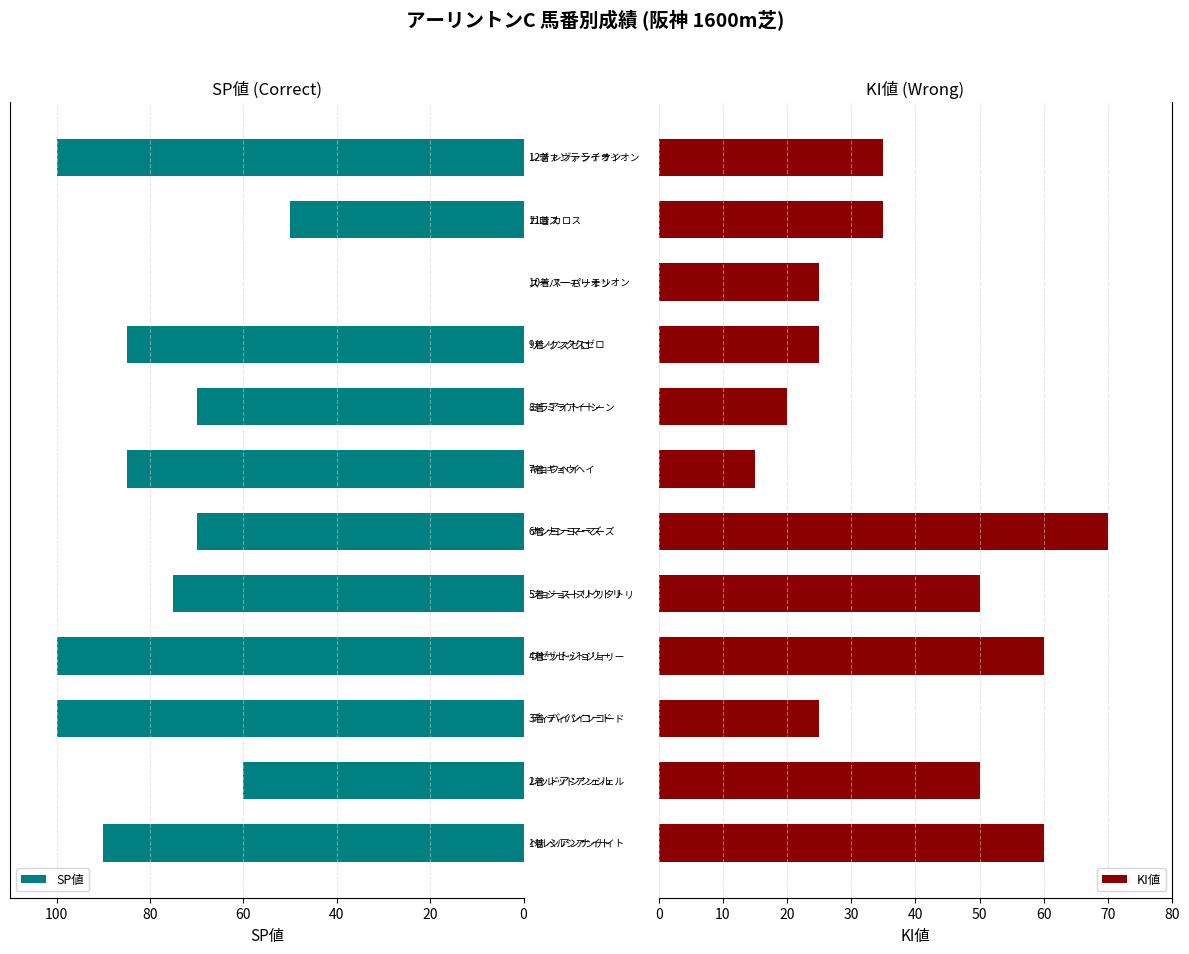

What is the label of the 12th bar from the left?

11